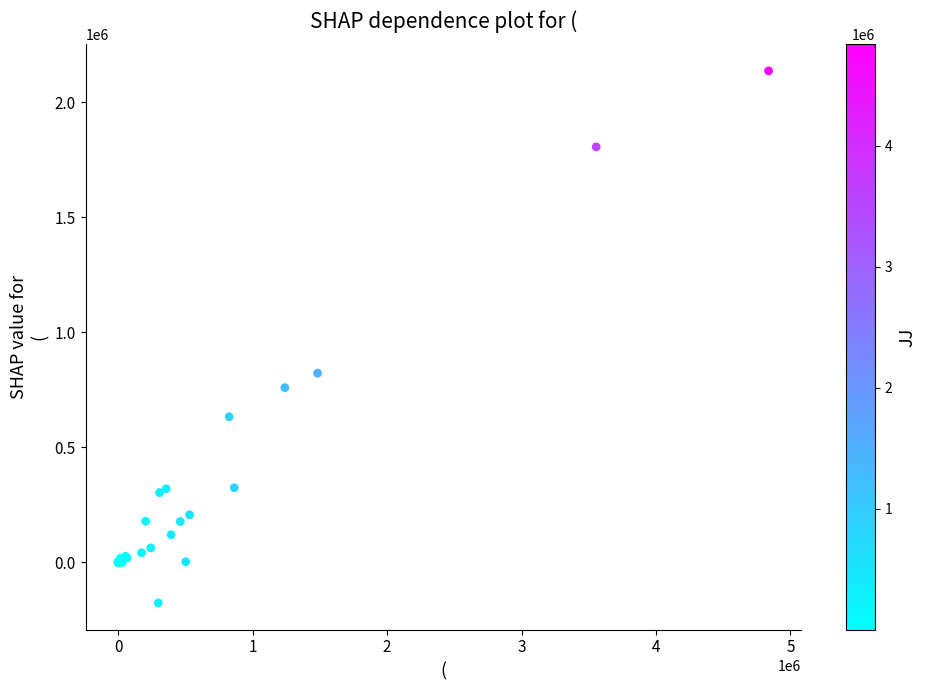

What Y value in the scatter plot is closest to 979985?

822179.2